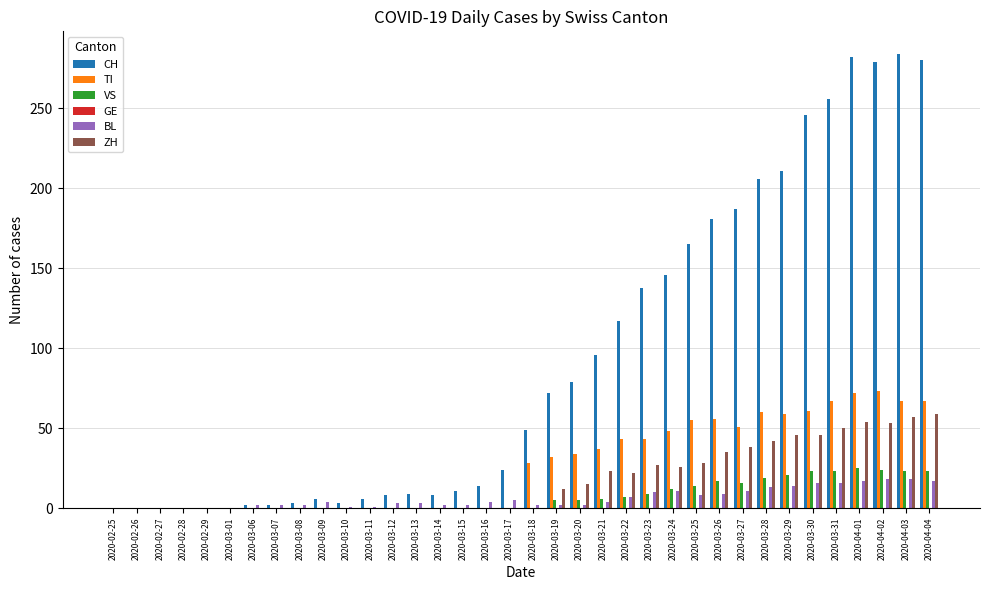

Is the value of TI at 2020-03-14 greater than the value of ZH at 2020-03-19?

No